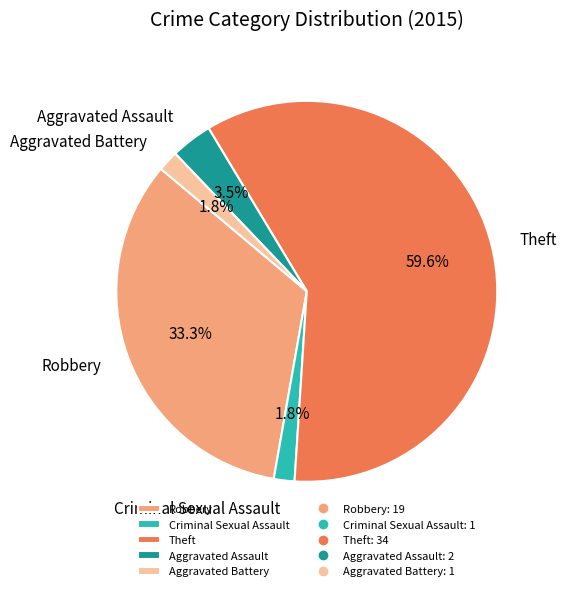

To the nearest percent, what is the difference between the Theft and Aggravated Battery slice percentages?

58%